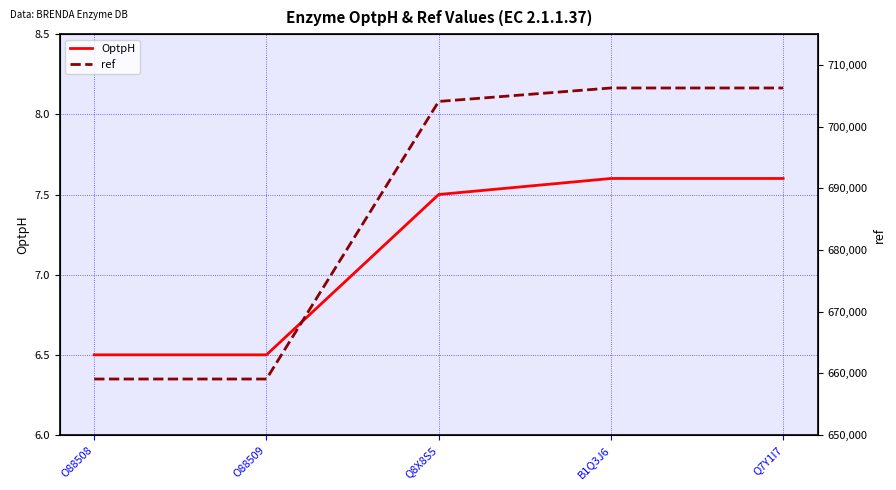

At how many categories does at least one series exceed 629922?

5